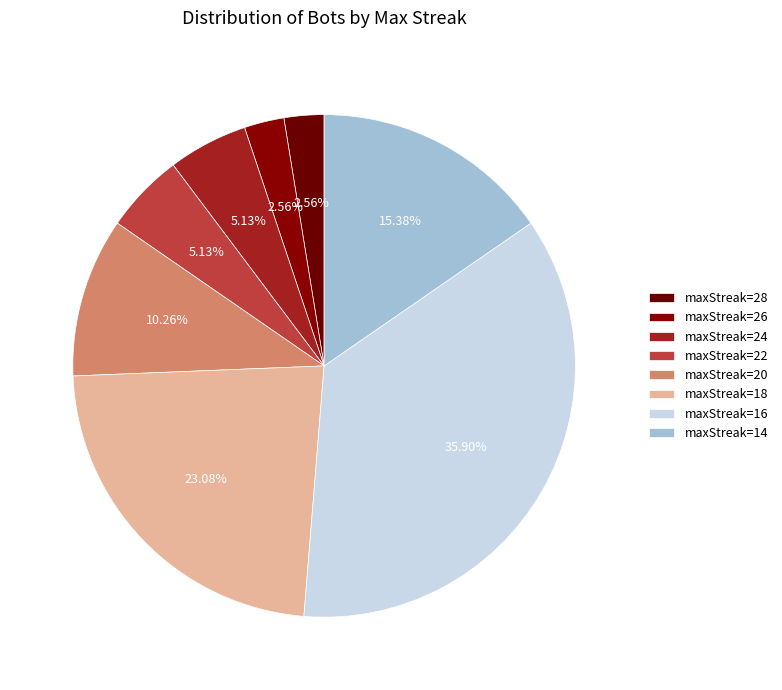

Which slice is the largest?

maxStreak=16